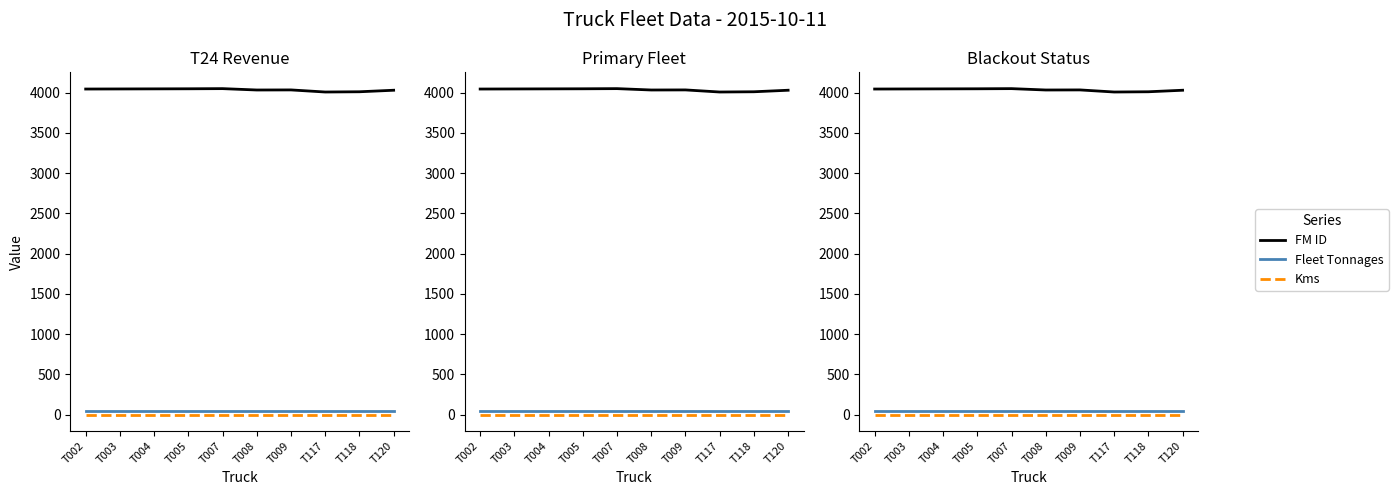

True or false: FM ID and Kms intersect in this chart.

False